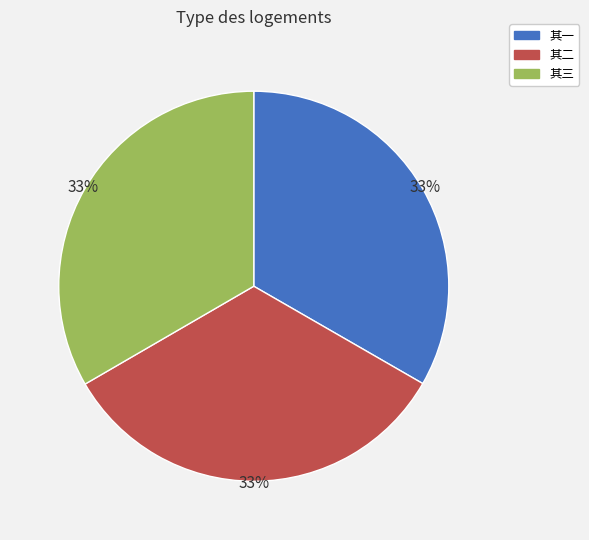

To the nearest percent, what percentage of the pie is 其三?

33%